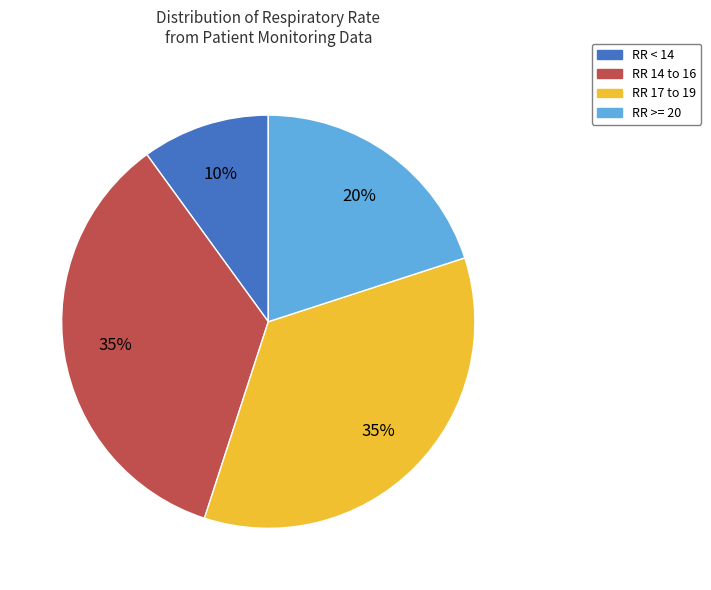

To the nearest percent, what is the difference between the largest and smallest slice percentages?

25%